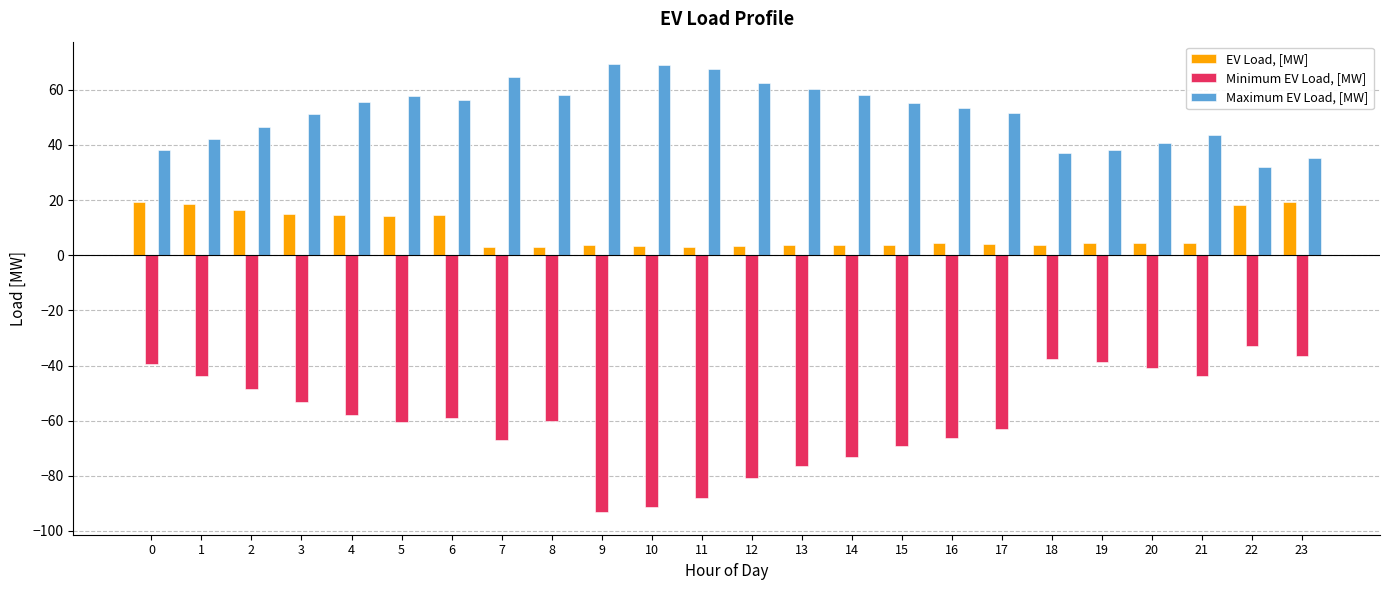

How many bars are there in total?

72